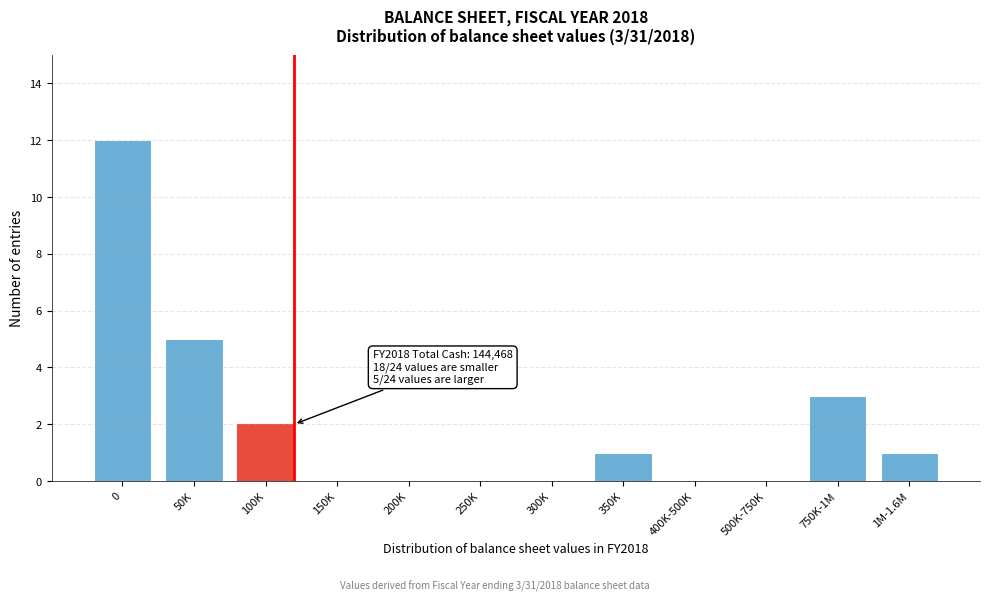

Reading left to right, transcribe all the data shown in this chart.

0=12	50K=5	100K=2	150K=0	200K=0	250K=0	300K=0	350K=1	400K-500K=0	500K-750K=0	750K-1M=3	1M-1.6M=1